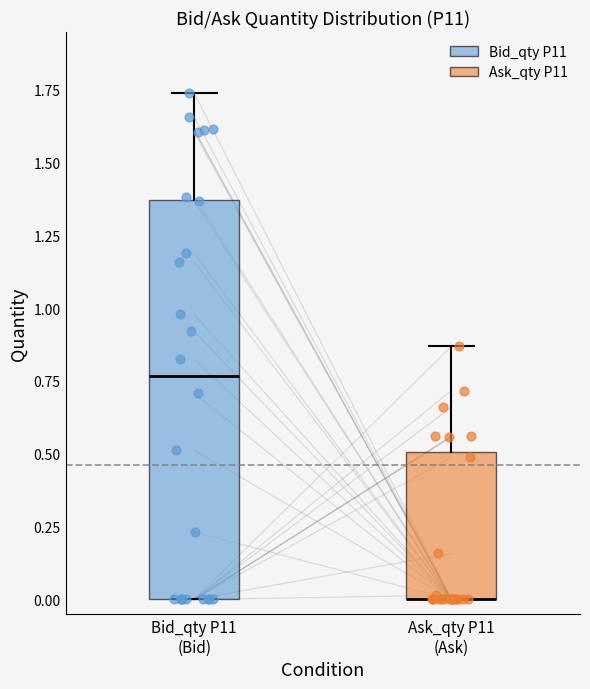

Reading left to right, read every box against the y-axis: the position of its median line, the range the box covers, and the ends of its whiskers. The values are not printed on the chart, so give them approximately, as read against the axis.

Bid_qty P11 (Bid): median 0.75, box 0.00 to 1.35, whiskers 0.00 to 1.75
Ask_qty P11 (Ask): median 0.00 (drawn on the box's lower edge), box 0.00 to 0.50, whiskers 0.00 to 0.85